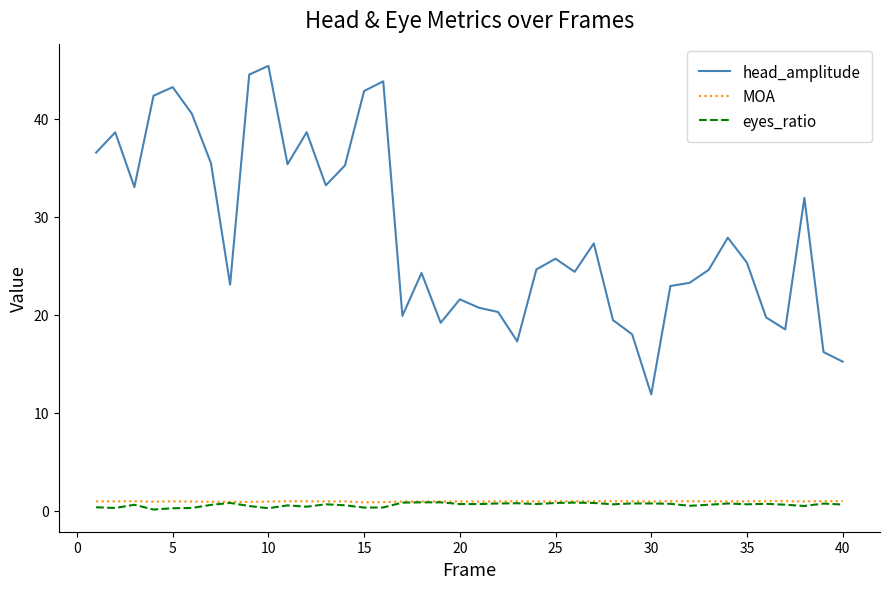

Which series has the largest range (max minus min)?

head_amplitude